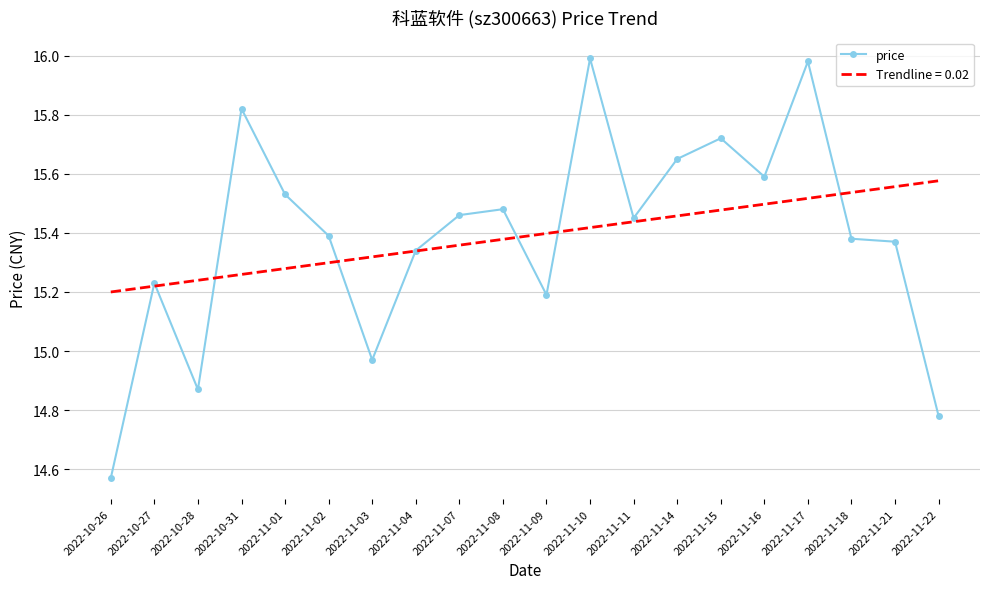

What is the difference between the highest and lowest values at 2022-10-31?

0.6